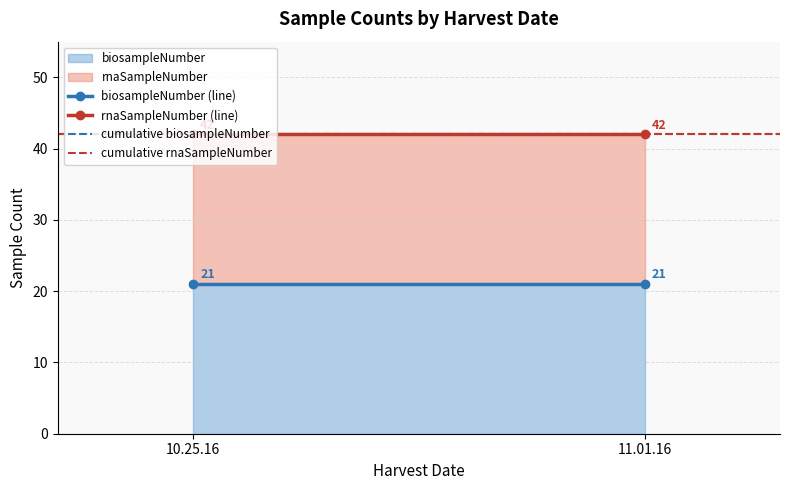

Which series has the largest total across all categories?

rnaSampleNumber (line)